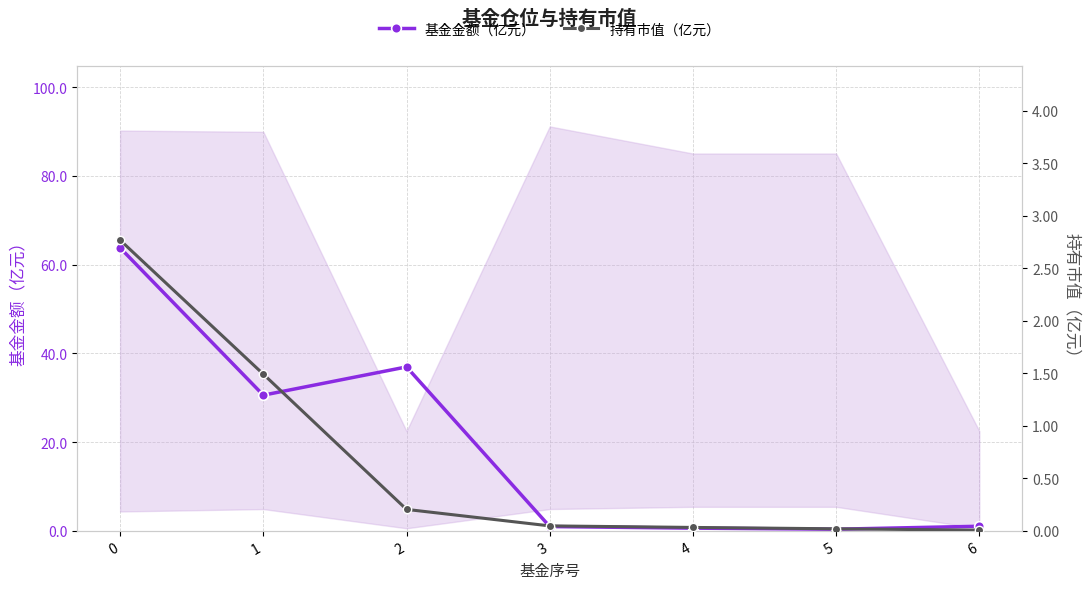

The 持有市值（亿元） series shows 2.8 at 0. True or false?

True